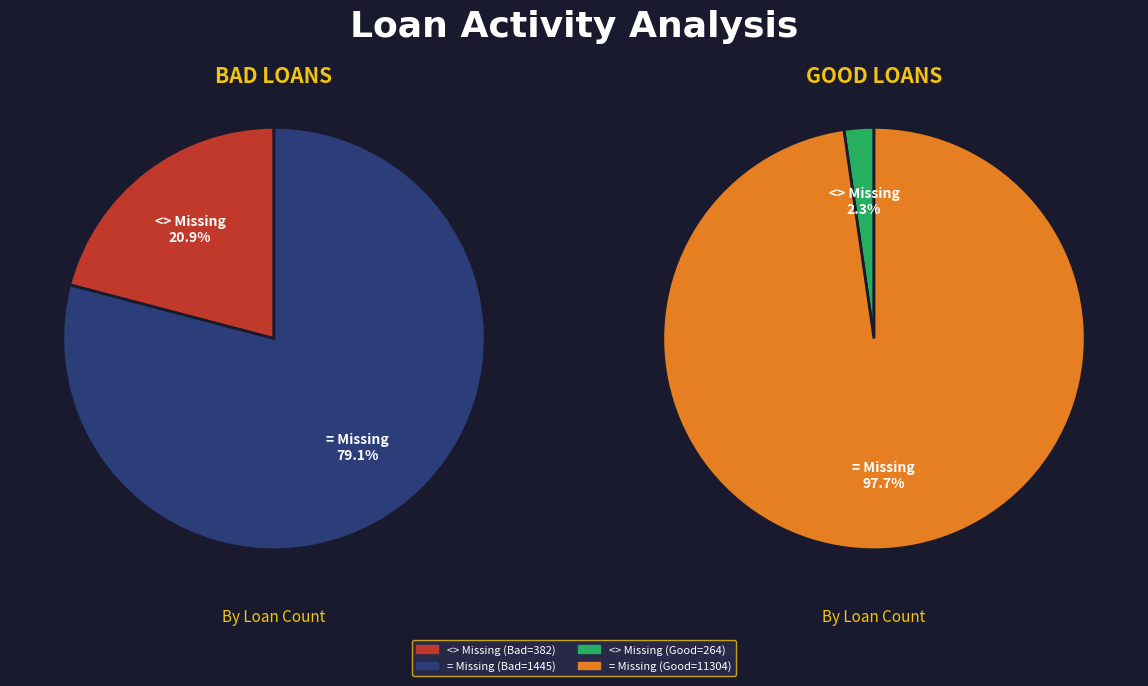

To the nearest percent, what is the combined percentage of act_cins_n_loans_act = Missing and act_cins_n_loans_act <> Missing?

100%